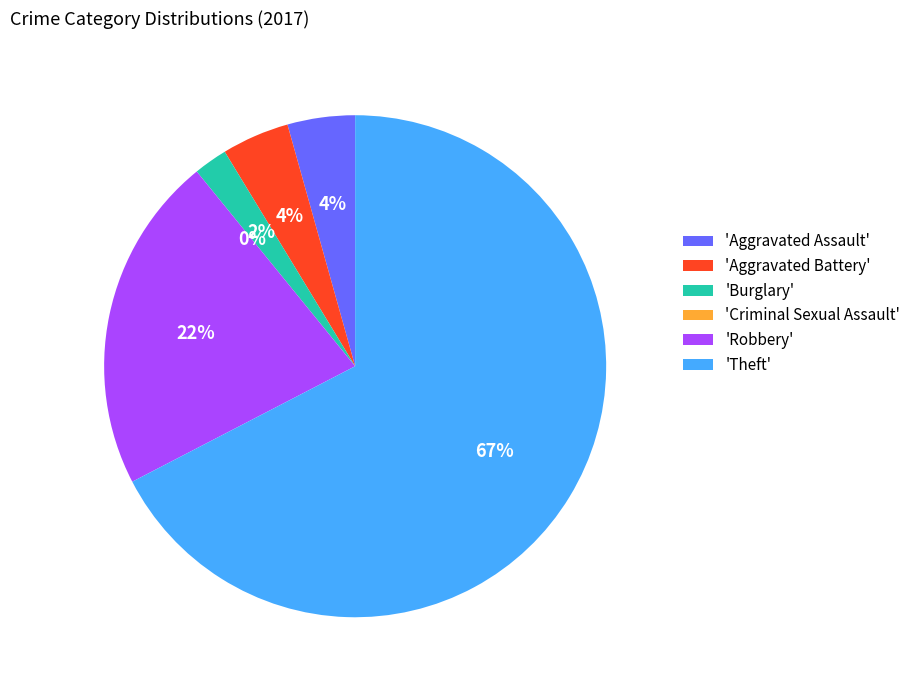

How many slices are in this pie chart?

6